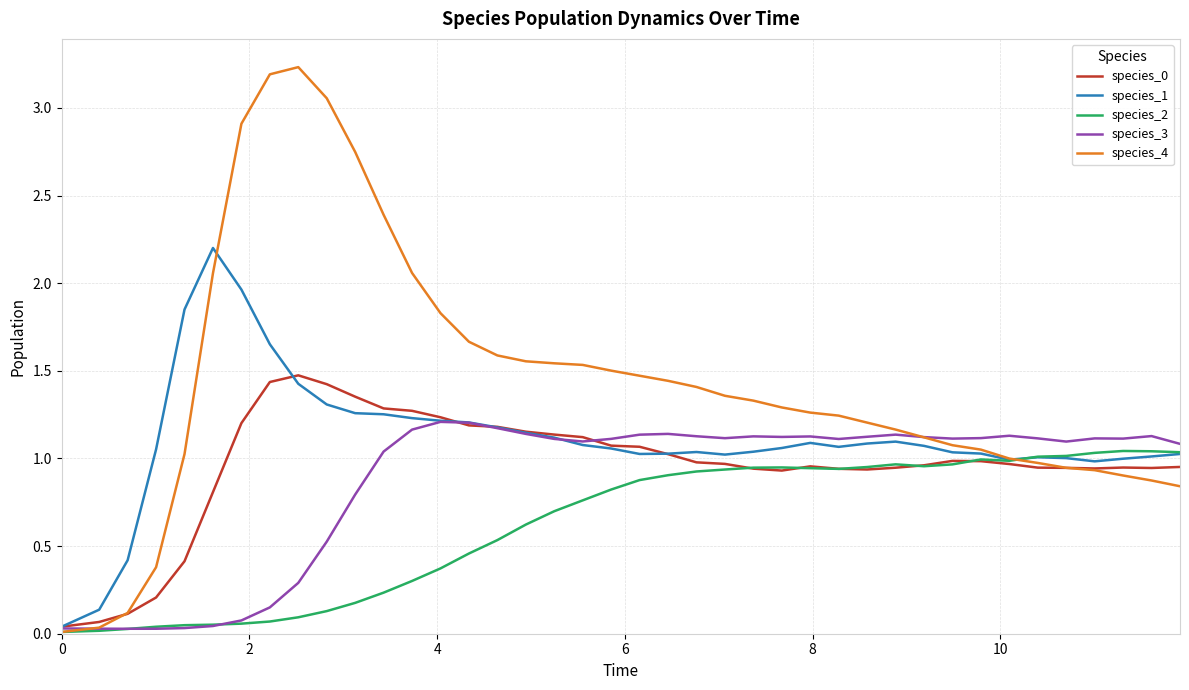

Which series has the largest total across all categories?

species_4